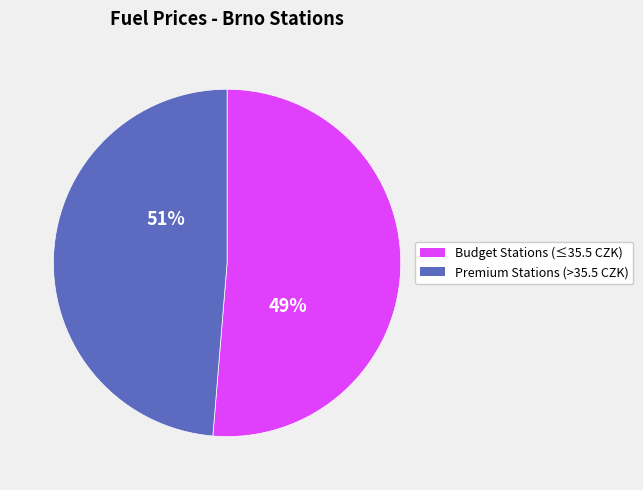

To the nearest percent, what is the difference between the largest and smallest slice percentages?

2%